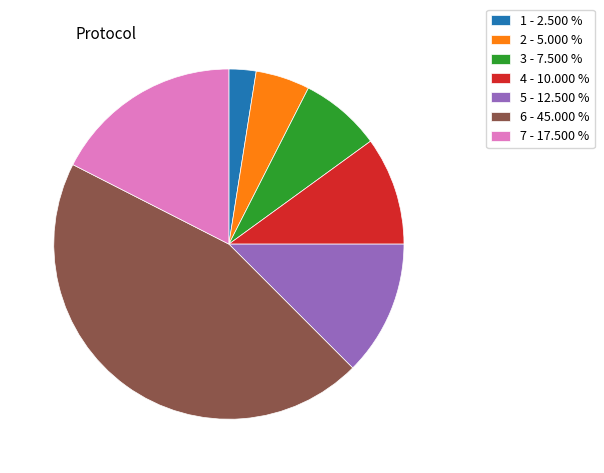

Do 4 - 10.000 % and 2 - 5.000 % together represent more than half of the pie?

No